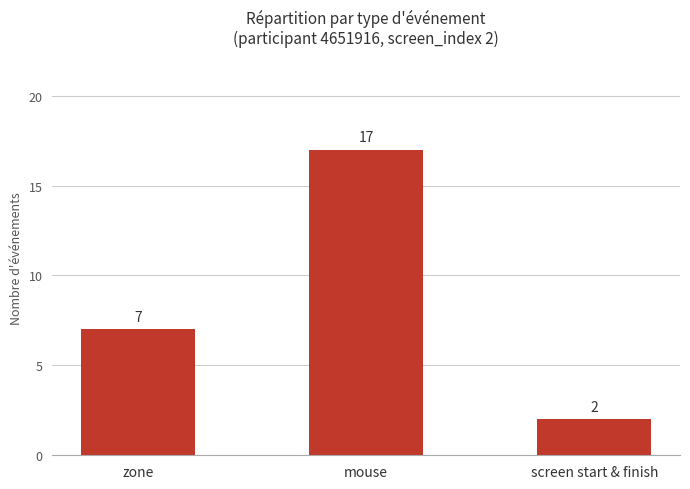

How many values are between 2 and 17?

3